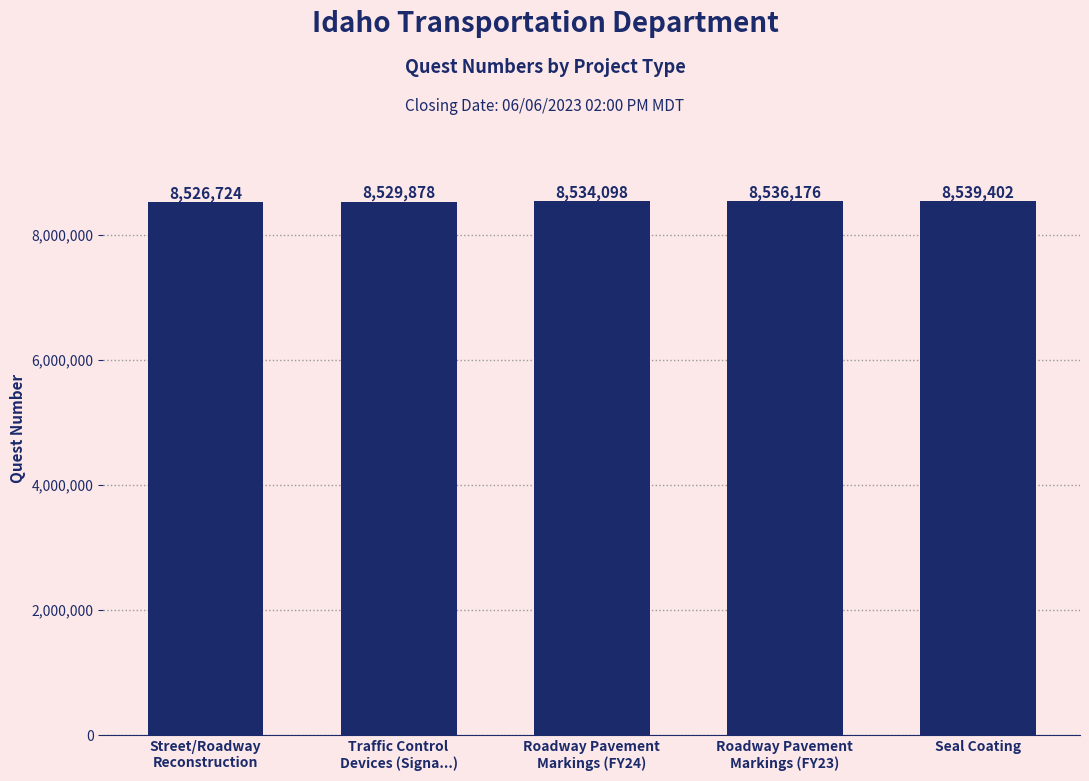

What is the change in value from Roadway Pavement
Markings (FY24) to Roadway Pavement
Markings (FY23)?

+2078